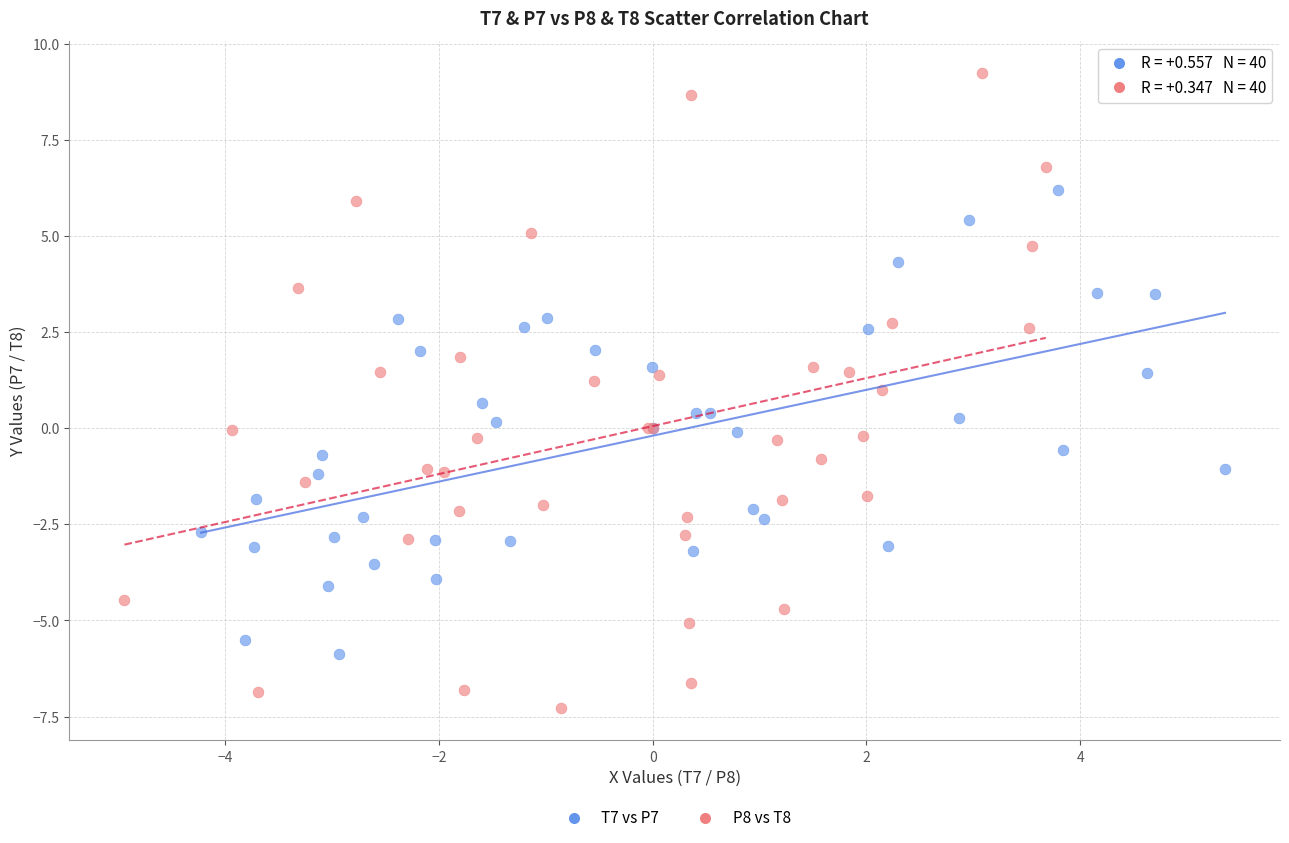

Which series contains the lowest Y value?

P8 vs T8